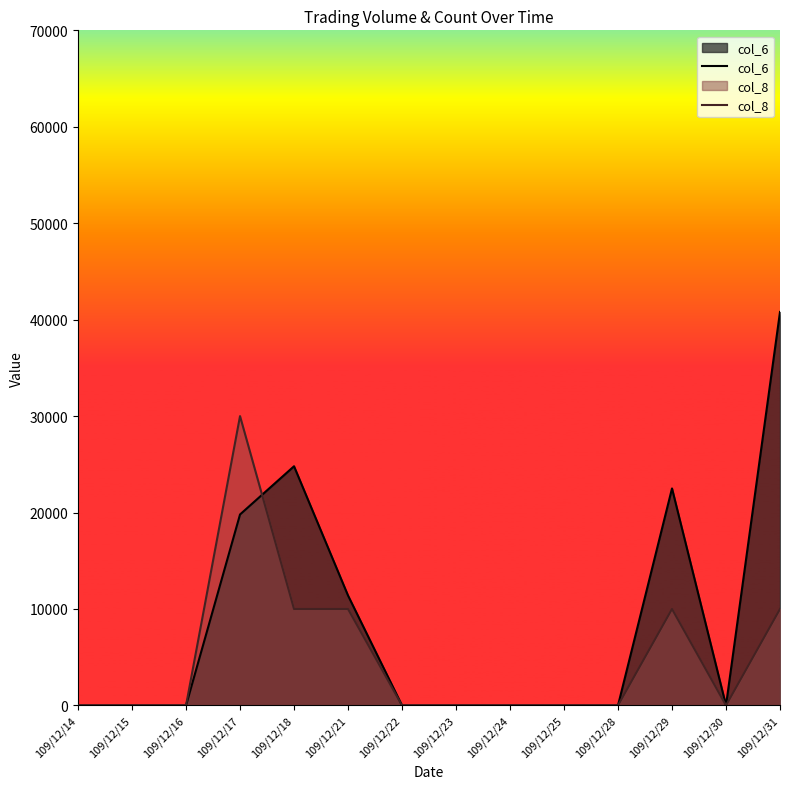

True or false: col_8 has more than 1 points higher than both neighbors.

True